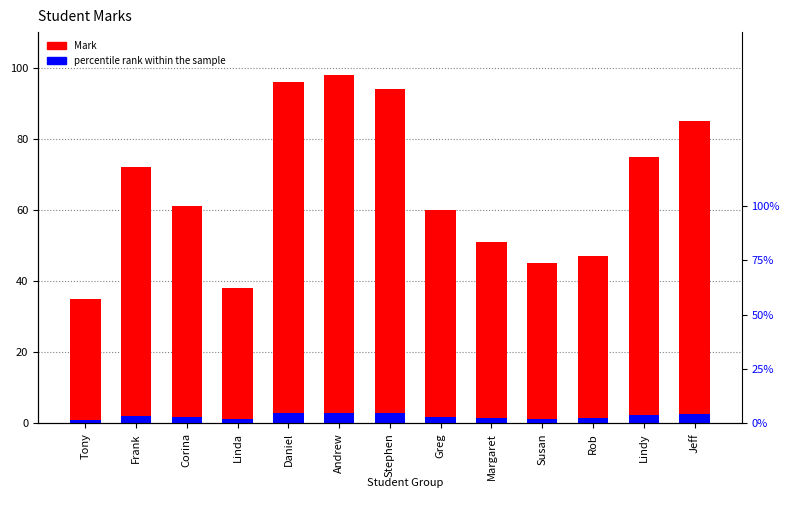

Rank the series at Greg from lowest to highest value.

percentile rank within the sample, Mark